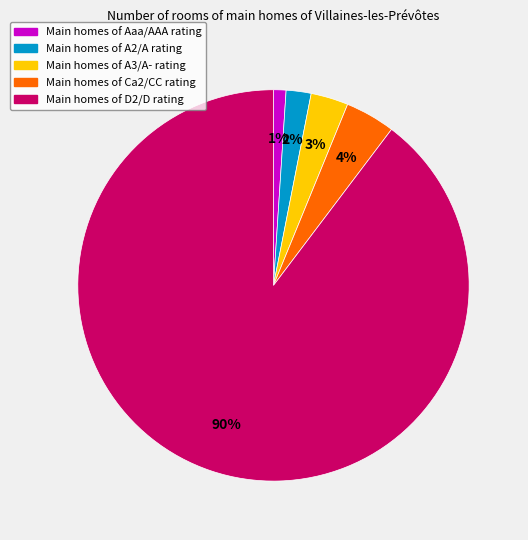

To the nearest percent, what is the difference between the largest and smallest slice percentages?

89%